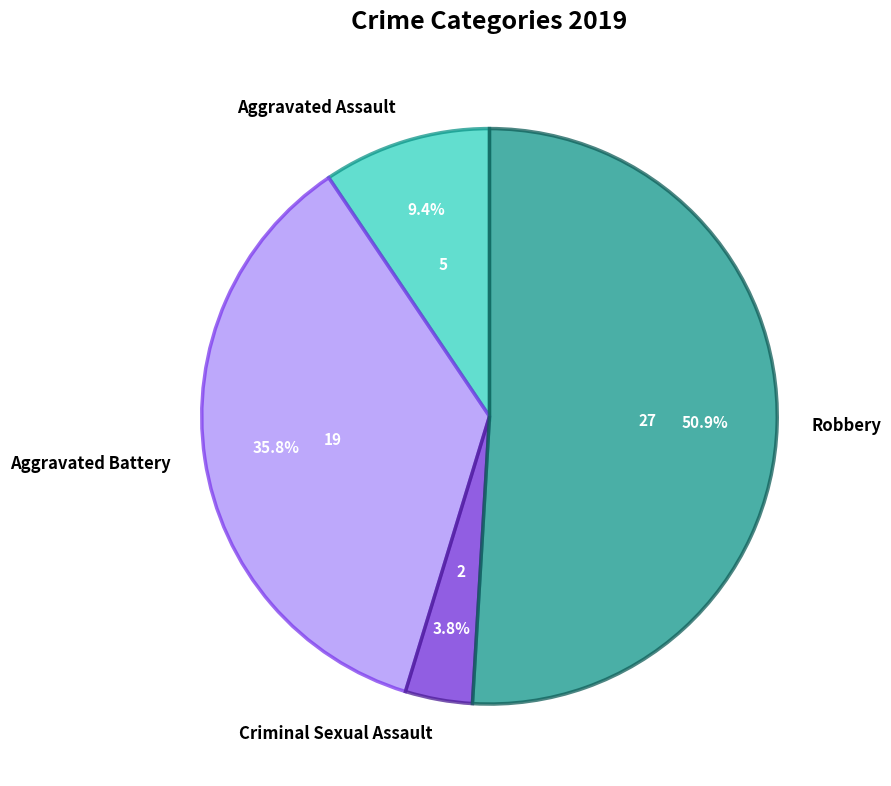

What percentage is the Robbery slice, to the nearest percent?

51%